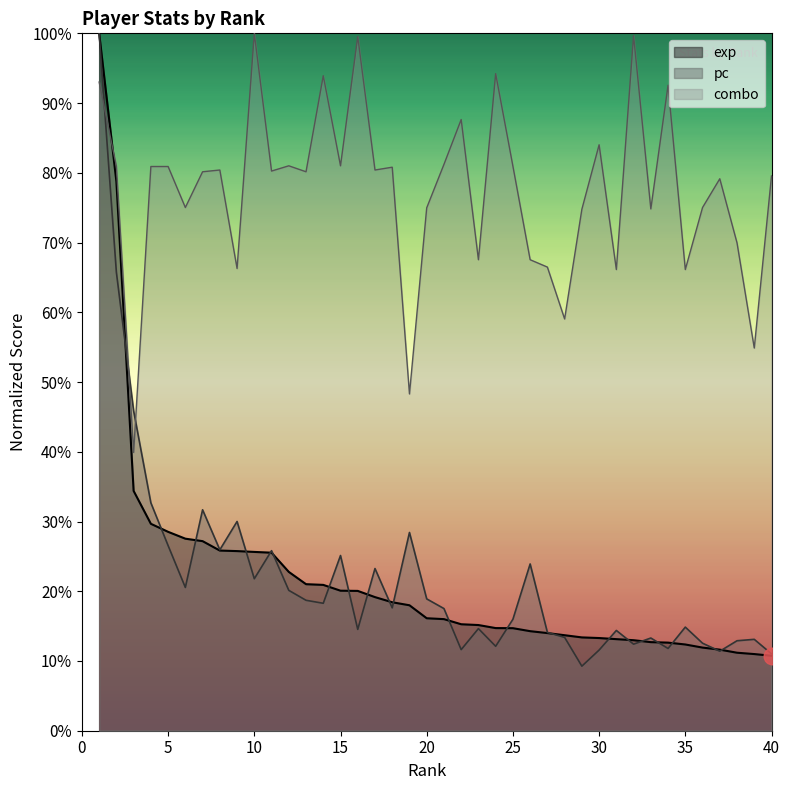

How many exp values are between 0 and 1?

40